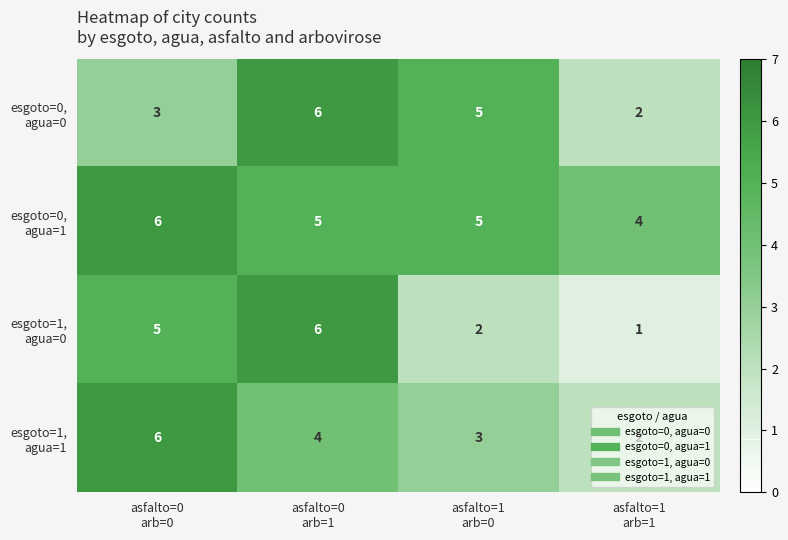

At how many categories does at least one series exceed 1?

4